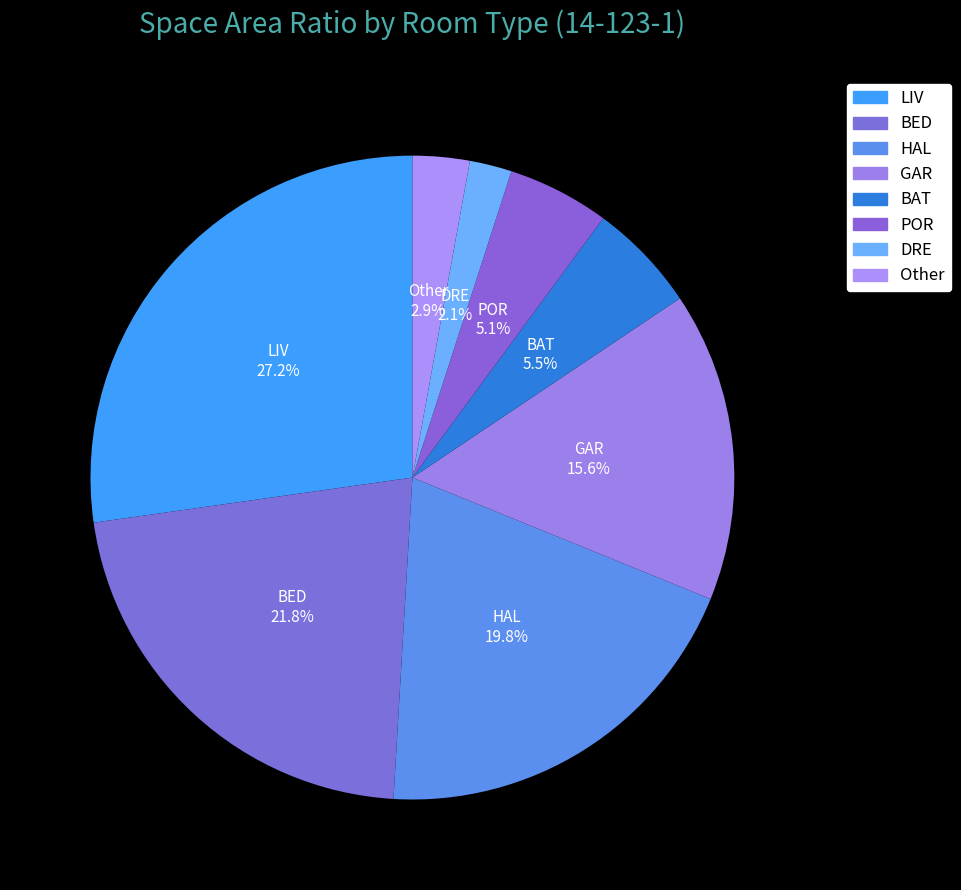

Approximately how many times larger is the value at BED compared to GAR?

1.4